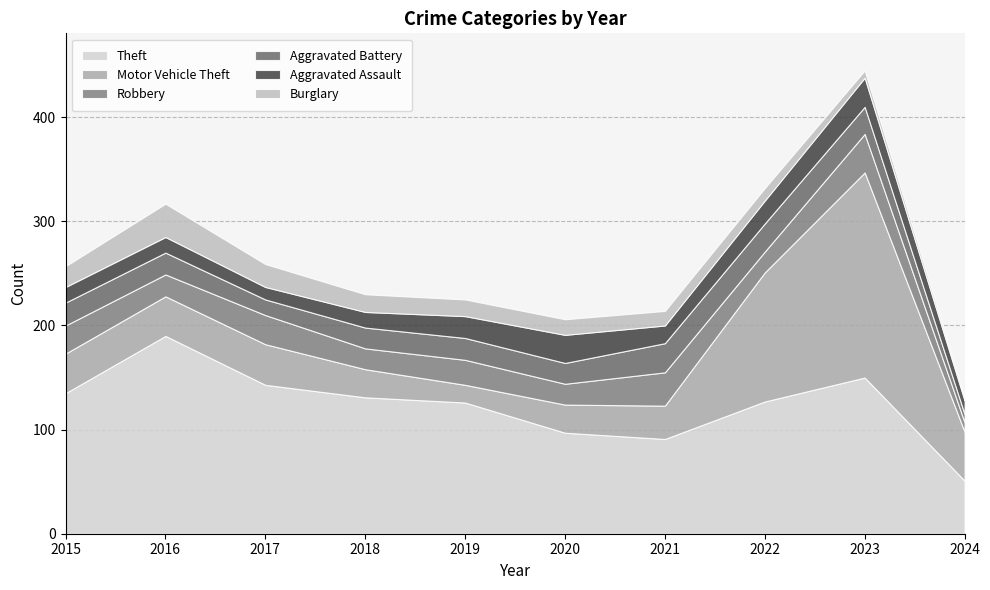

At which label does Burglary first exceed 16?

2015